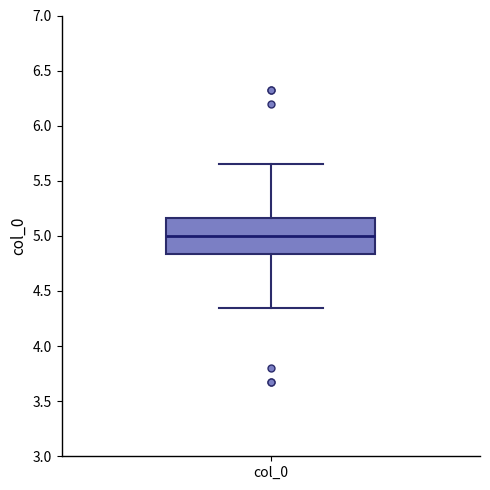

Read this box plot against the y-axis: the position of the median line, the range covered by the box, and the ends of both whiskers. The values are not printed on the chart, so give them approximately, as read against the axis.

median 5.00, box 4.85 to 5.15, whiskers 4.35 to 5.65